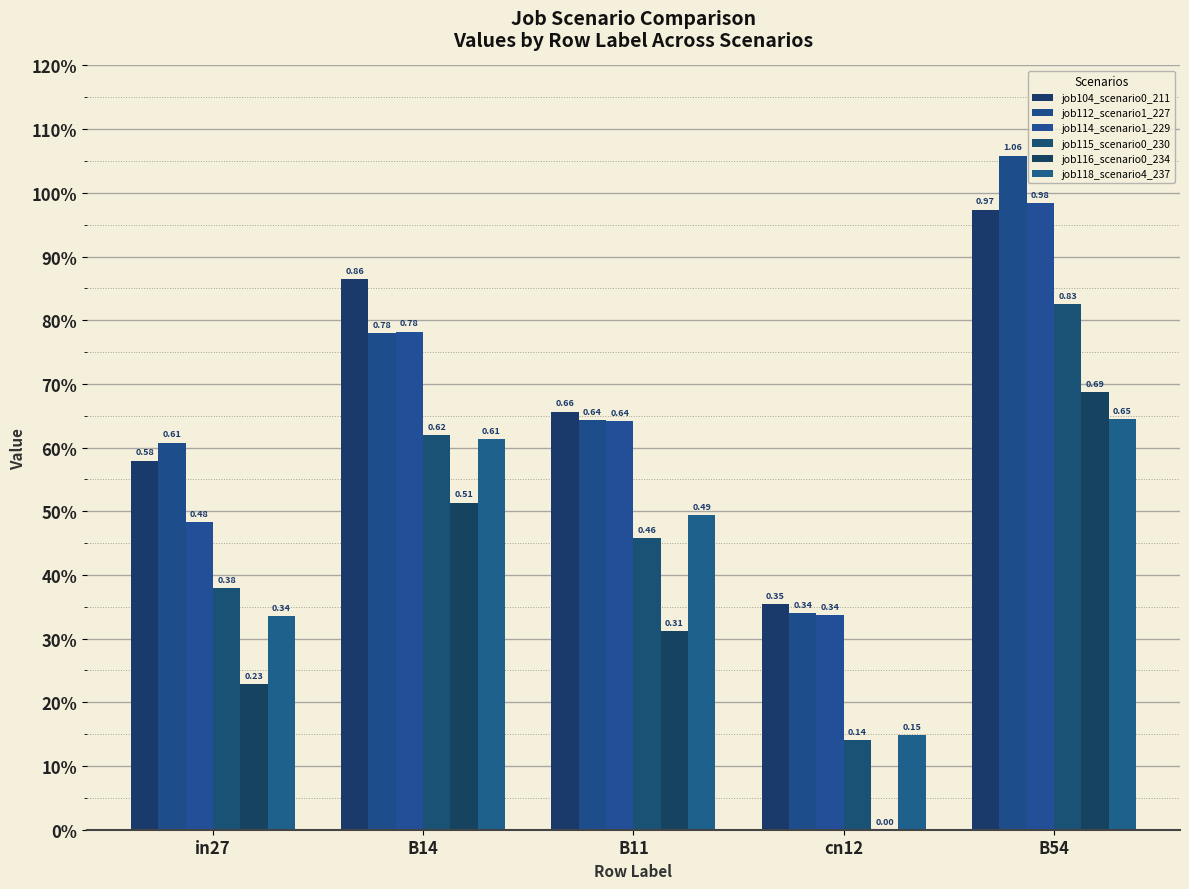

Reading left to right, transcribe all the data shown in this chart.

job104_scenario0_211: in27=0.6	B14=0.9	B11=0.7	cn12=0.4	B54=1.0
job112_scenario1_227: in27=0.6	B14=0.8	B11=0.6	cn12=0.3	B54=1.1
job114_scenario1_229: in27=0.5	B14=0.8	B11=0.6	cn12=0.3	B54=1.0
job115_scenario0_230: in27=0.4	B14=0.6	B11=0.5	cn12=0.1	B54=0.8
job116_scenario0_234: in27=0.2	B14=0.5	B11=0.3	cn12=0.0	B54=0.7
job118_scenario4_237: in27=0.3	B14=0.6	B11=0.5	cn12=0.1	B54=0.6